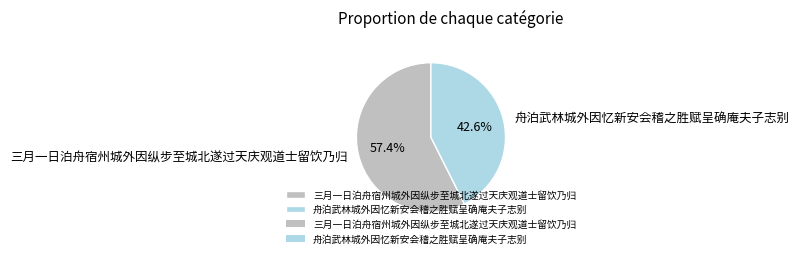

How many segments does this pie chart have?

2